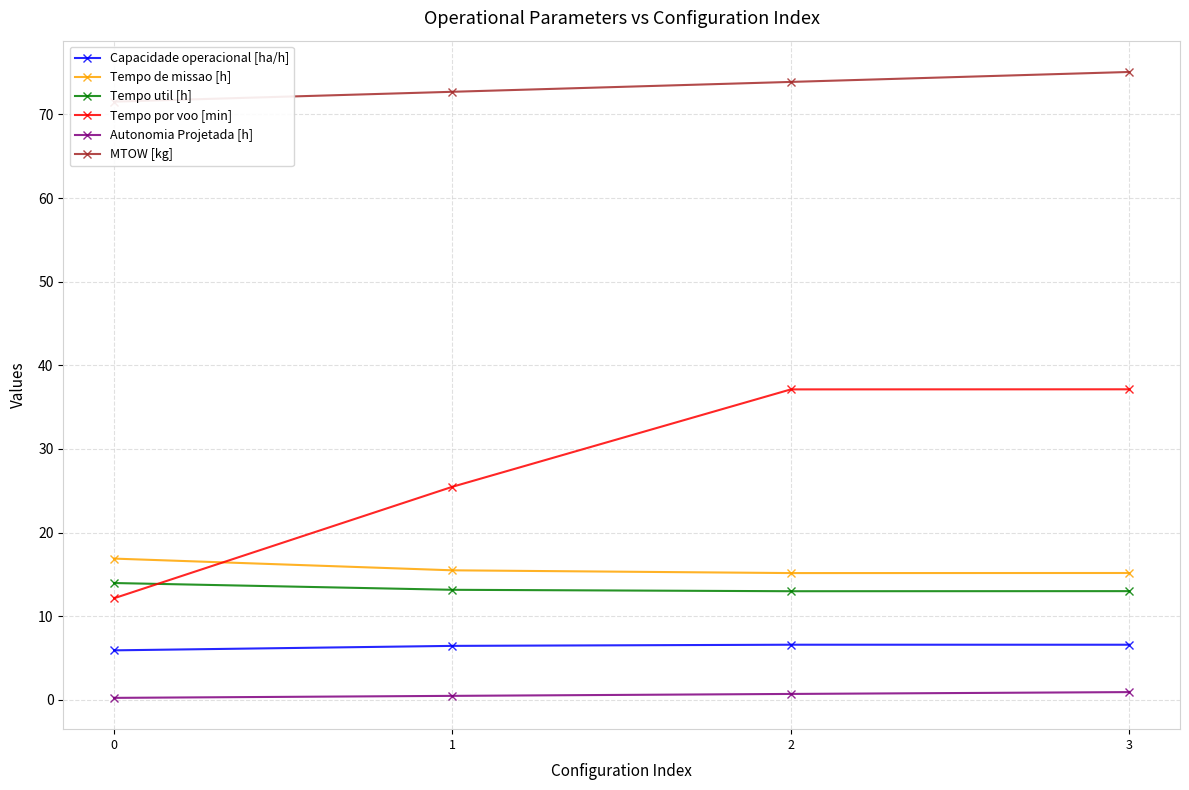

Which series has the largest range (max minus min)?

Tempo por voo [min]